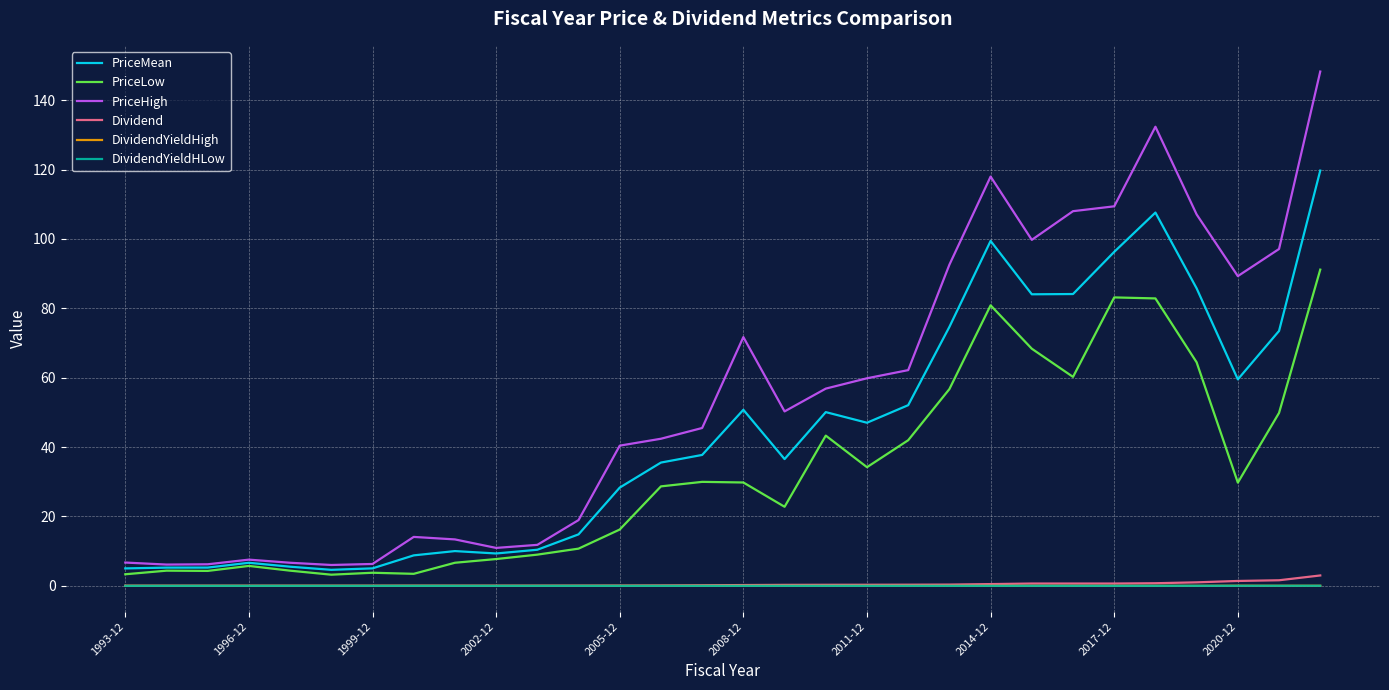

Which series has the largest range (max minus min)?

PriceHigh